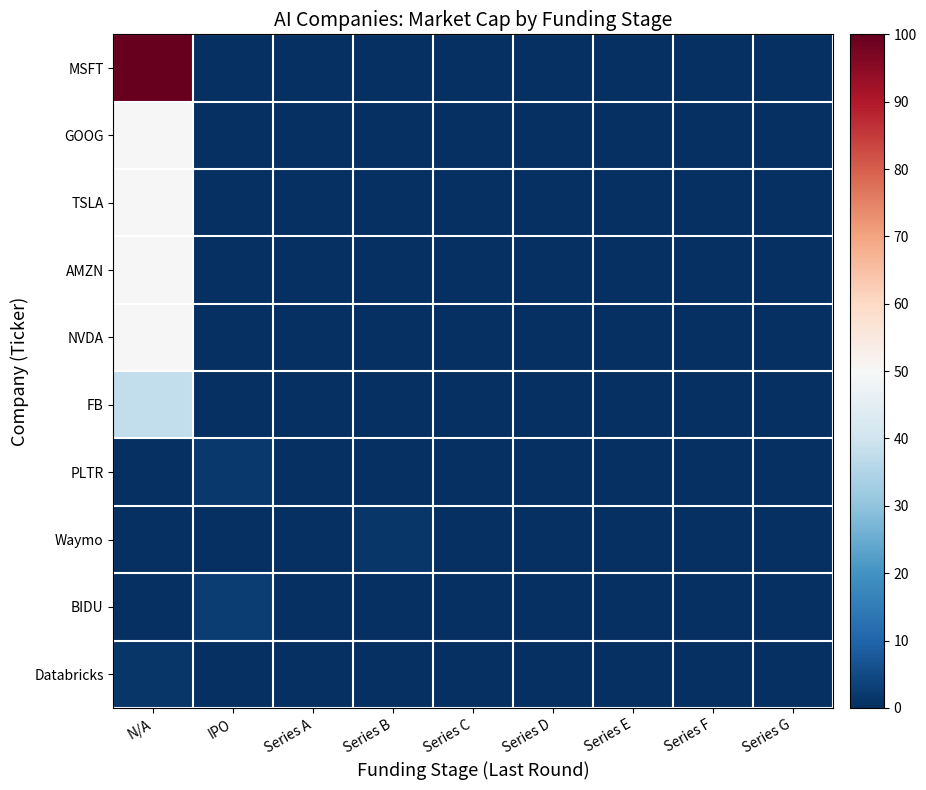

At which category is the sum across all series the highest?

N/A